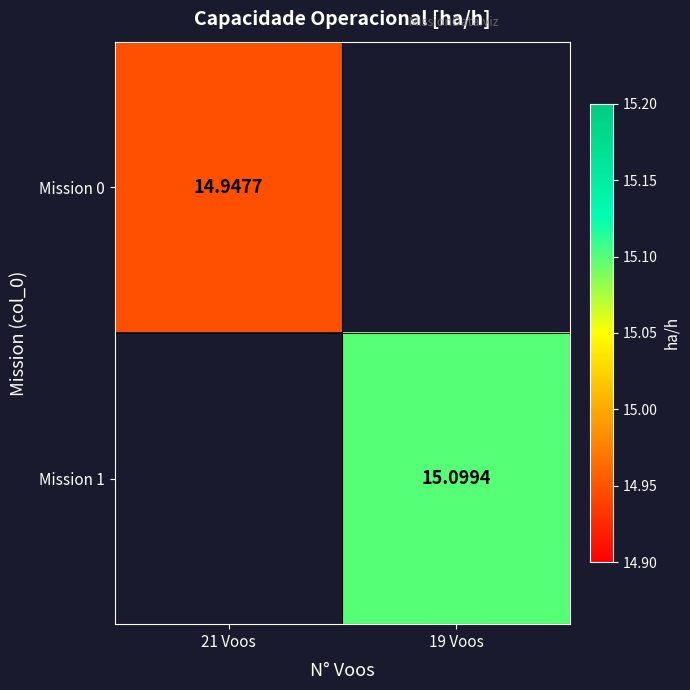

At which label is Mission 0 closest to 14?

21 Voos